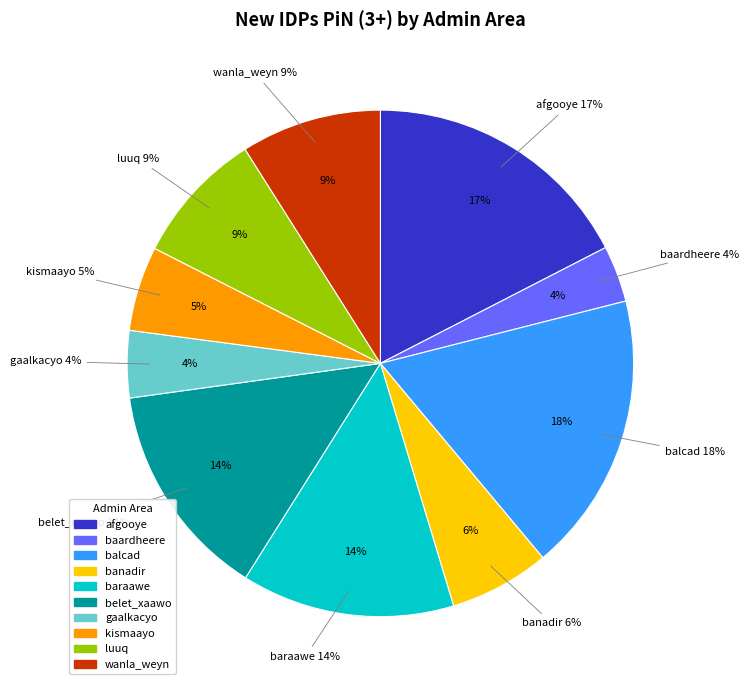

What percentage is the belet_xaawo slice, to the nearest percent?

14%